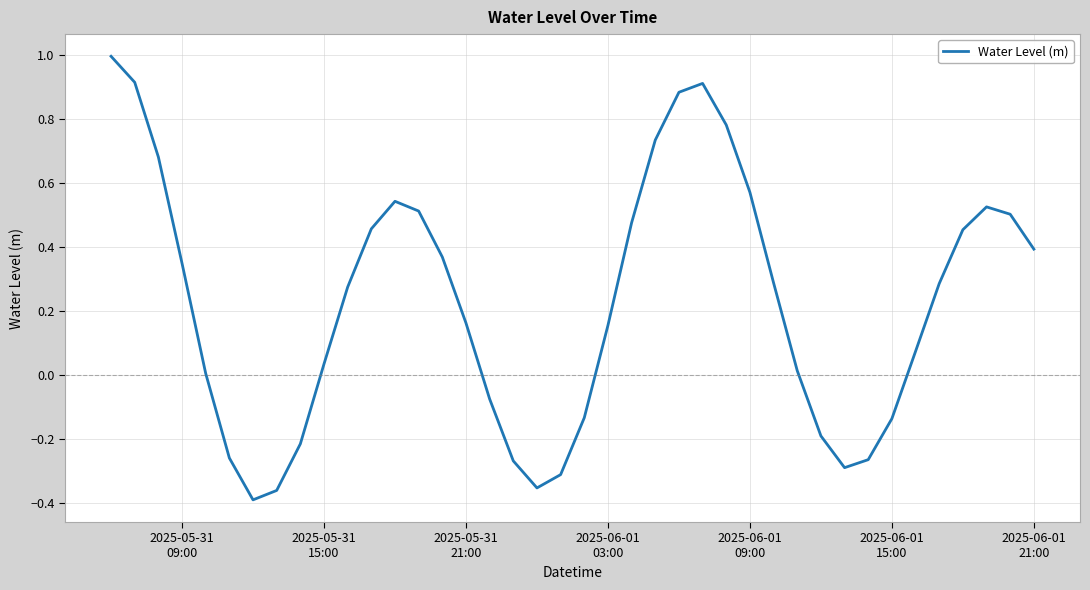

What is the difference between the maximum and minimum values?

1.4